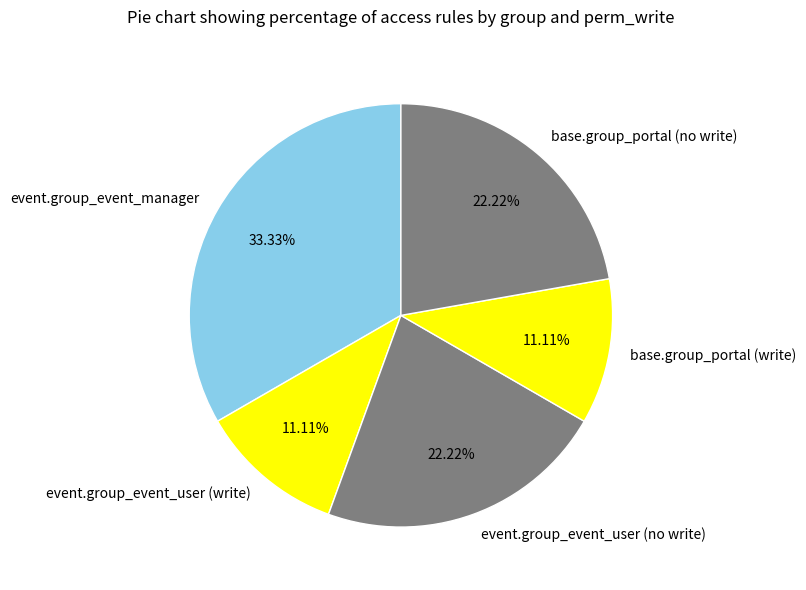

Does event.group_event_user (no write) account for over 50% of the chart?

No